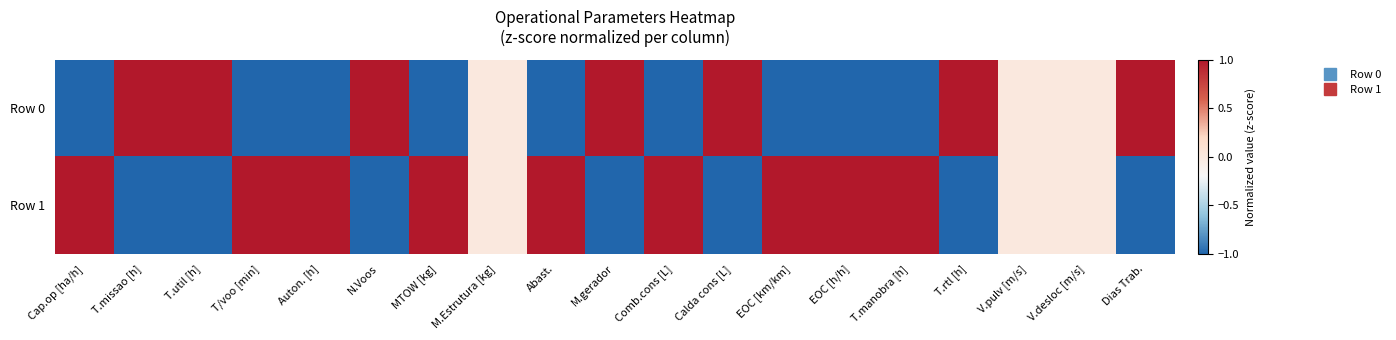

Which series has the largest total across all categories?

Row 1